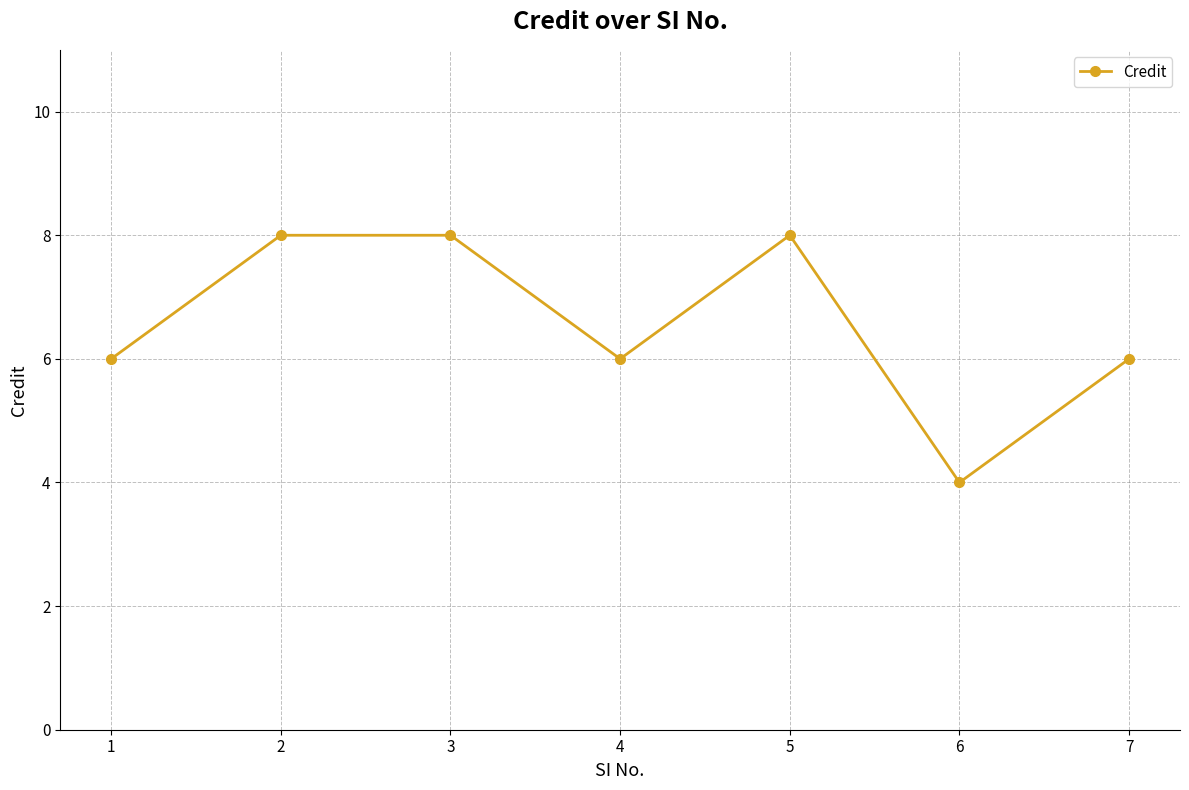

What is the value of the 5th point from the left?

8